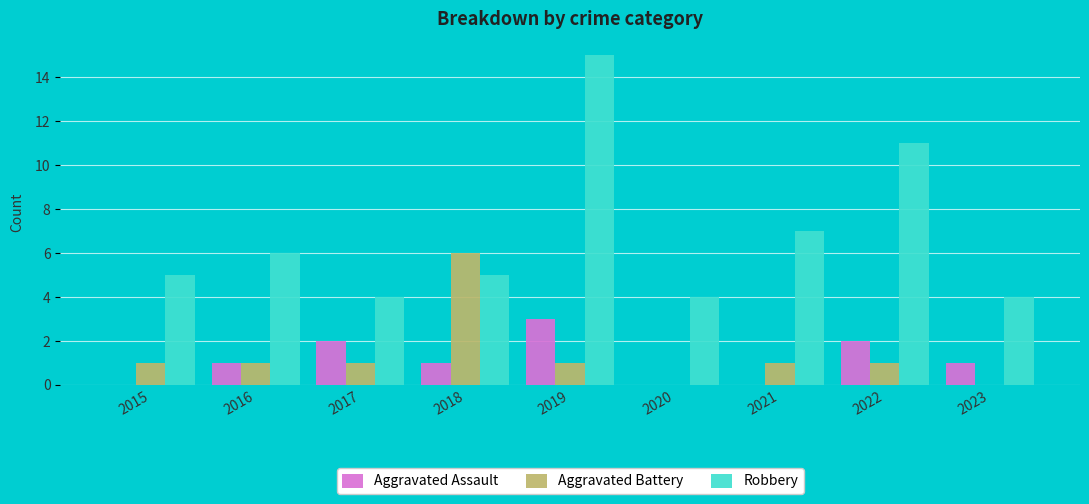

What is the greatest value displayed?

15